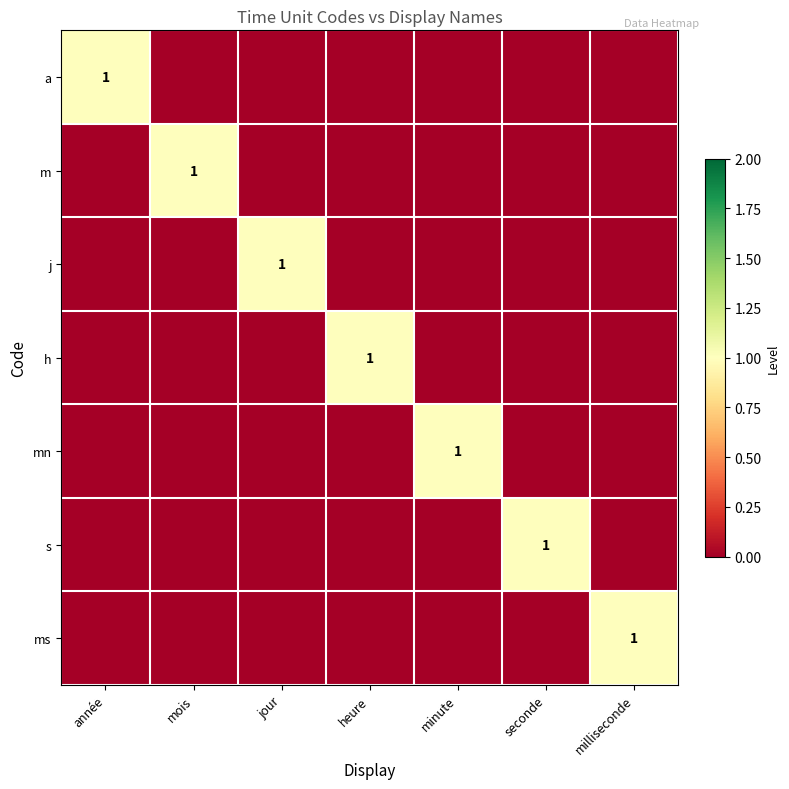

True or false: s has a value of 0 at seconde.

False